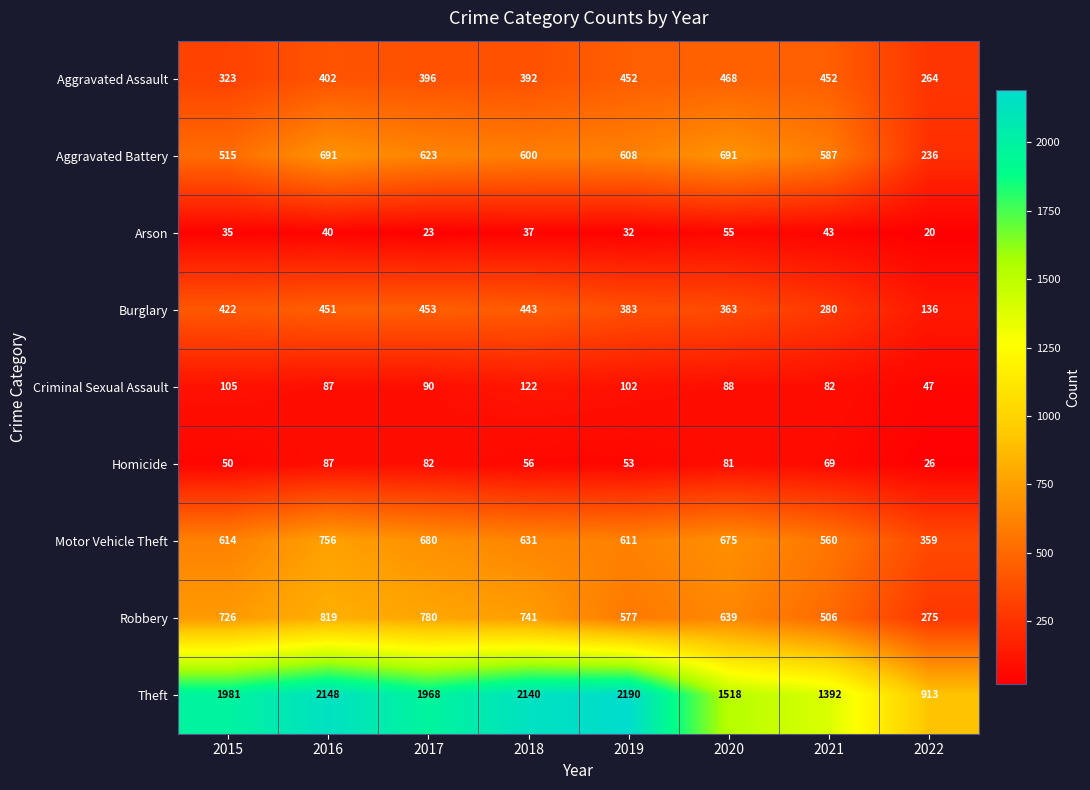

Read the Homicide value at 2022.

26